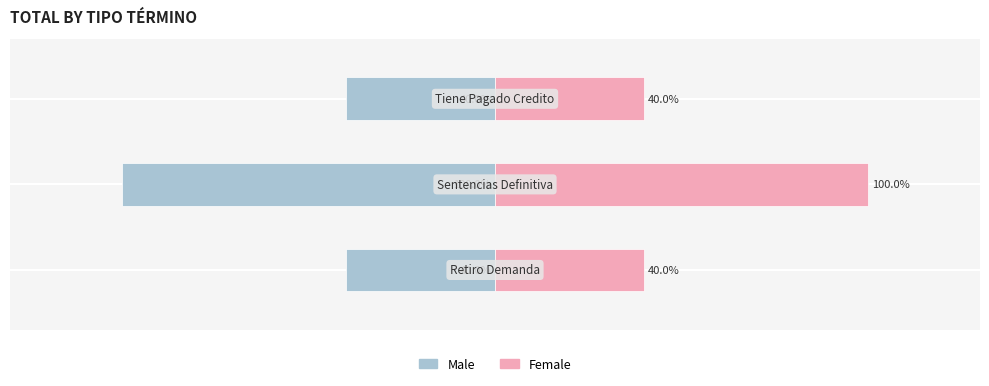

Reading left to right, extract all data points from this chart.

Male: -40	-100	-40
Female: 40	100	40